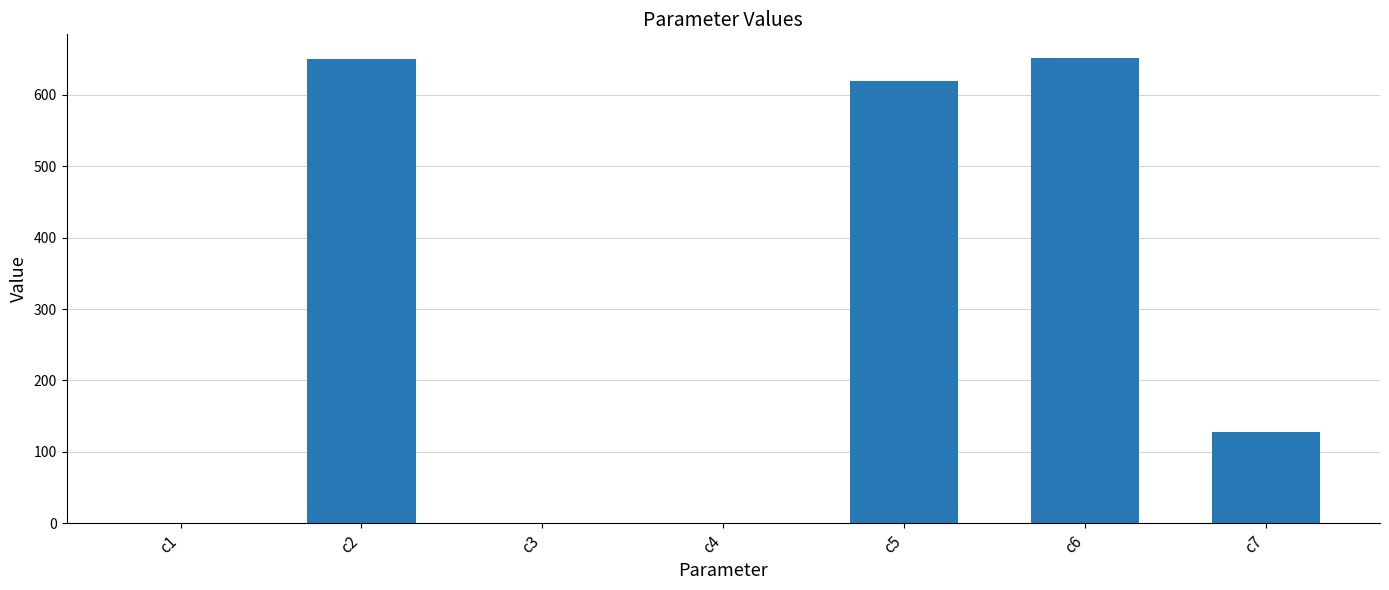

The value at c6 is 168.5. True or false?

False